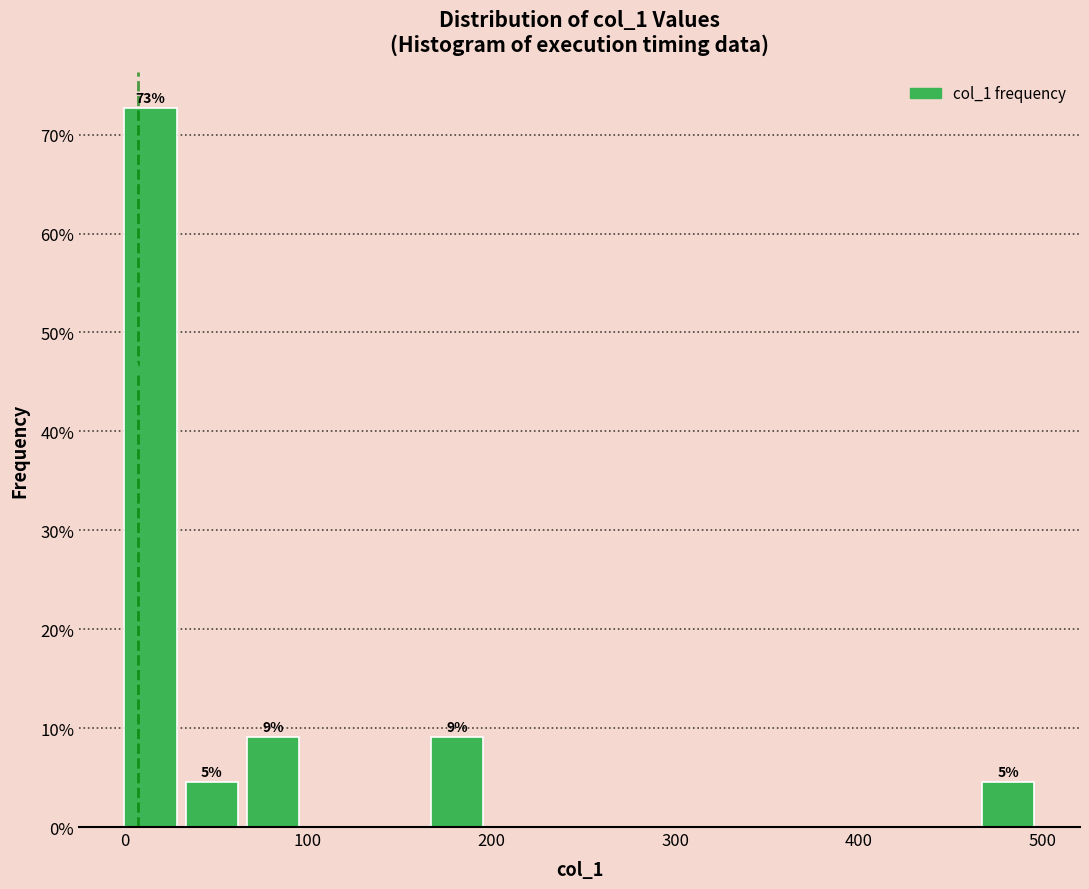

Read against the x-axis, roughly where is the centre of the tallest bar?

10